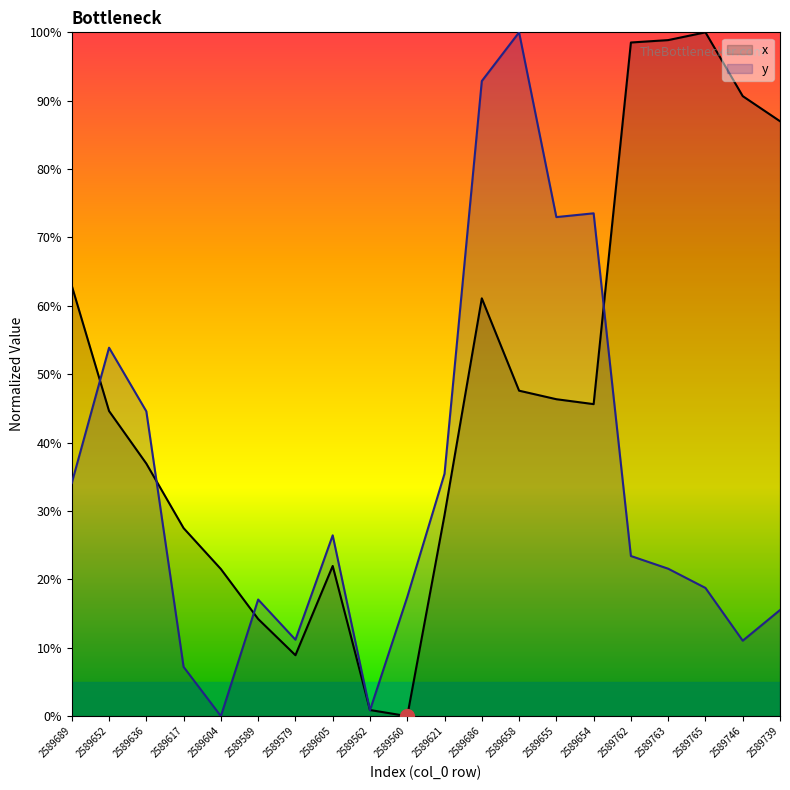

Where is y nearest to the value 50?

2589652